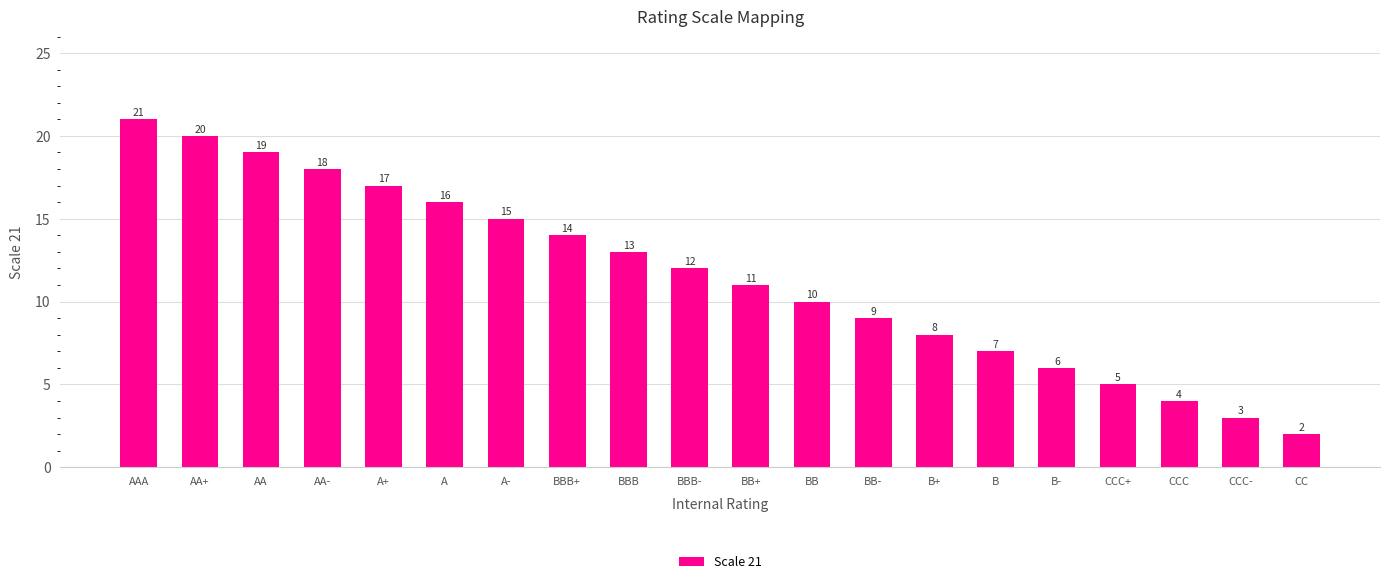

What is the difference between the second highest and minimum values?

18